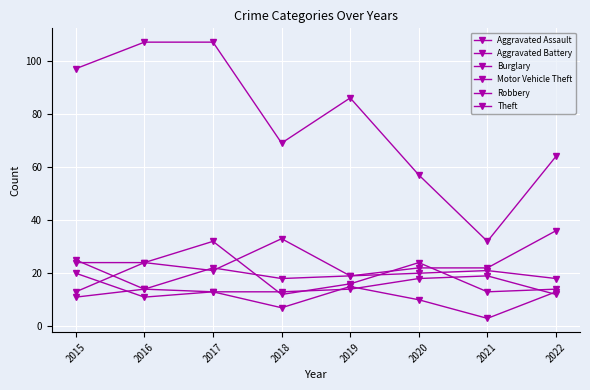

What is the value of the Robbery point at the 6th from the left?

24